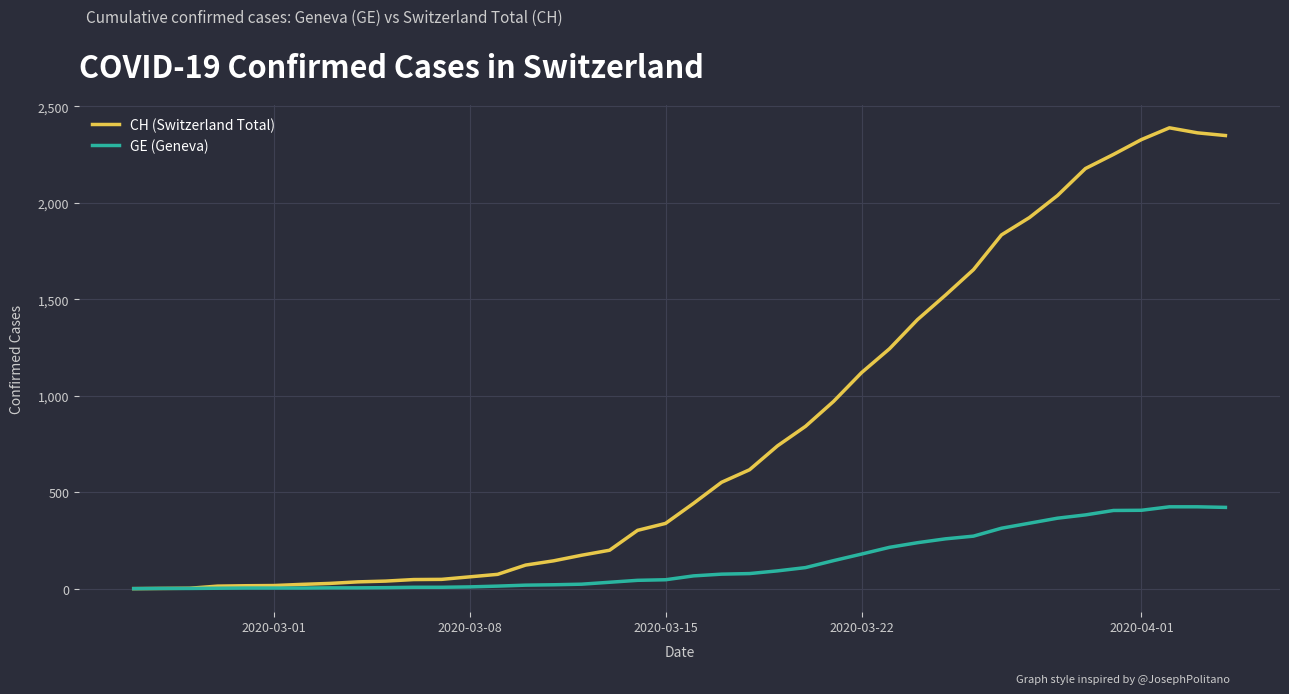

Which series has the largest total across all categories?

CH (Switzerland Total)